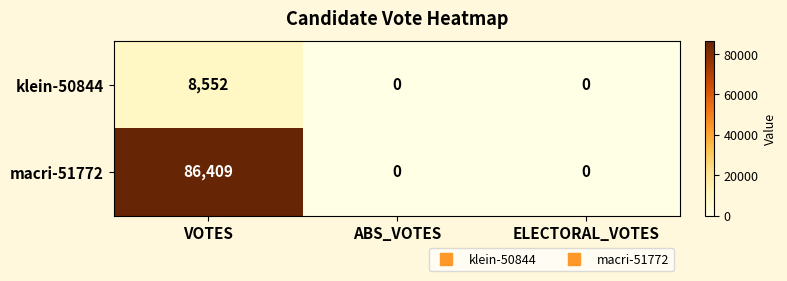

What is the difference between the maximum and minimum values in the klein-50844 series?

8552